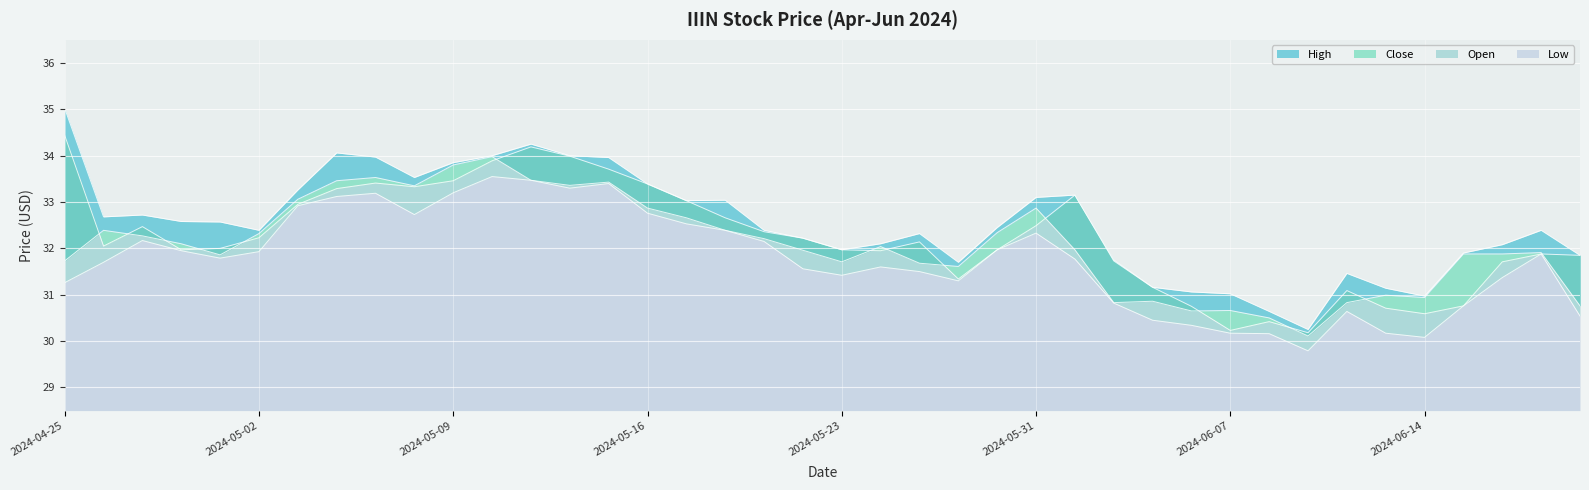

At which label does Low first exceed 31?

2024-04-25